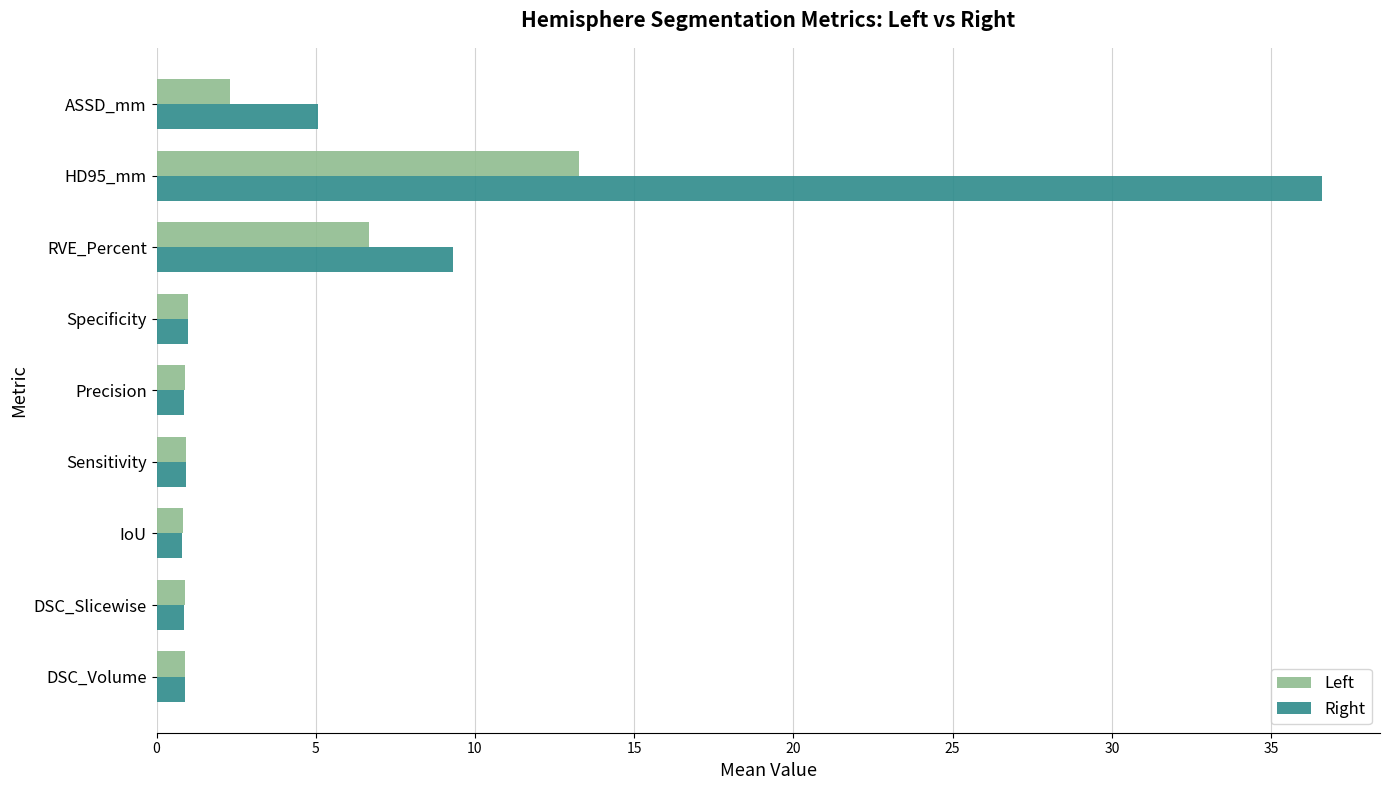

Which series has the widest spread of values?

Right